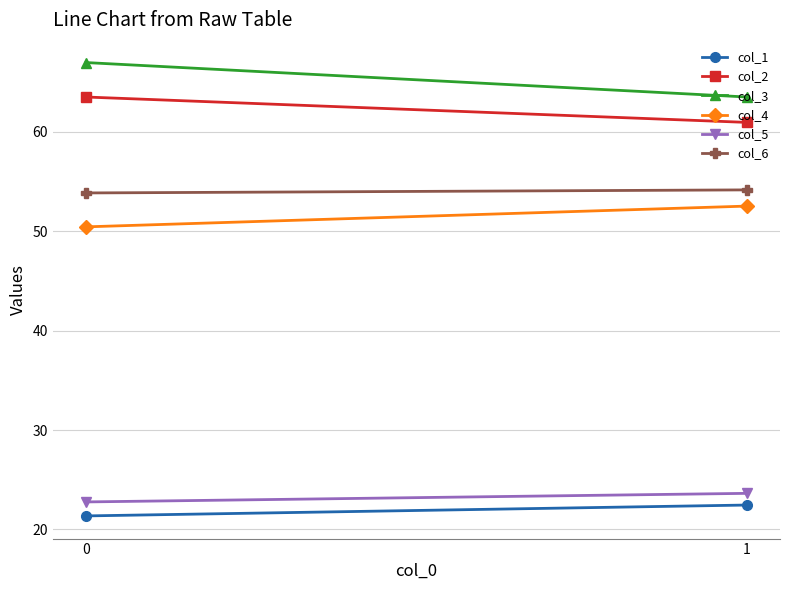

What is the sum of the col_6 values at 0 and 1?

108.0